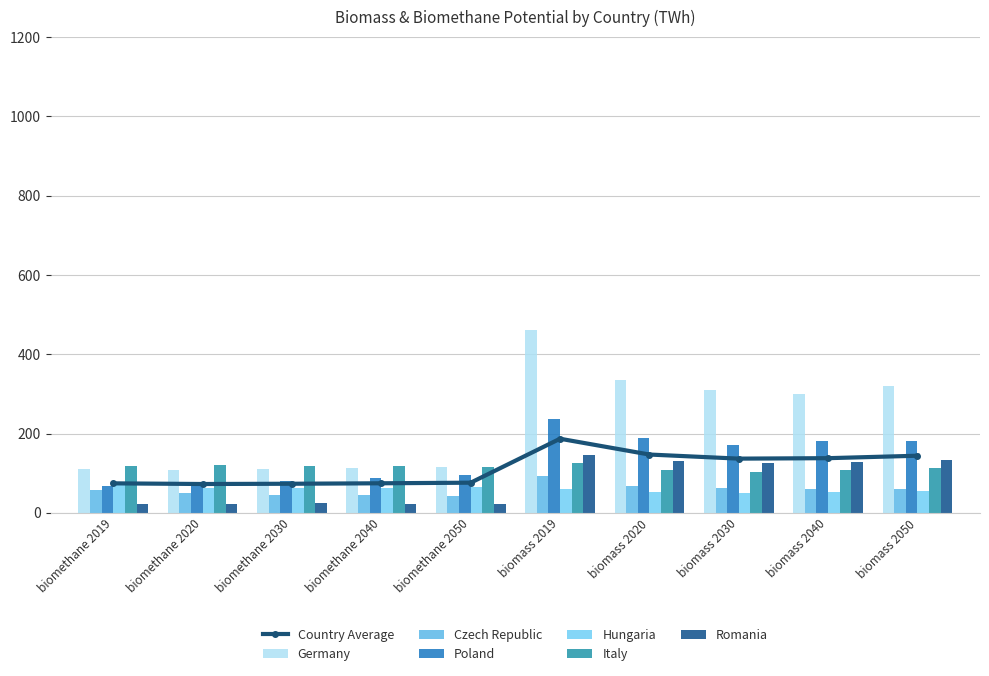

The Czech Republic series shows 57 at biomethane 2019. True or false?

True